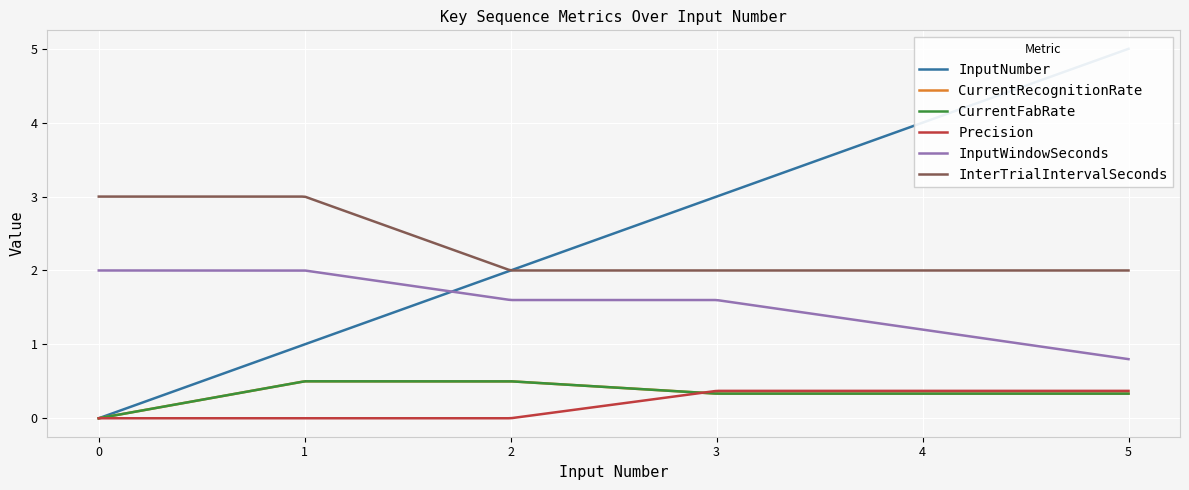

What is the total value across all series at 0?

5.0